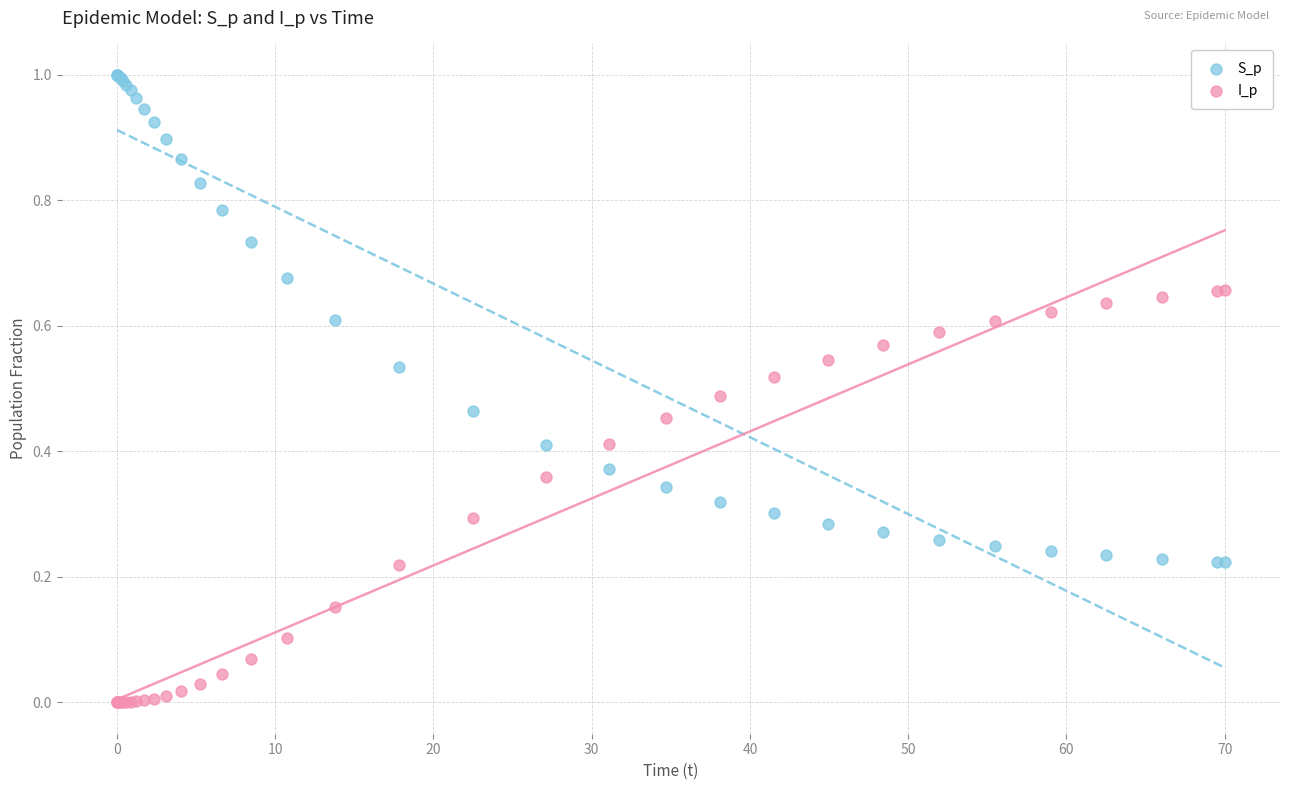

What is the X range (max minus min) for the scatter plot?

70.0